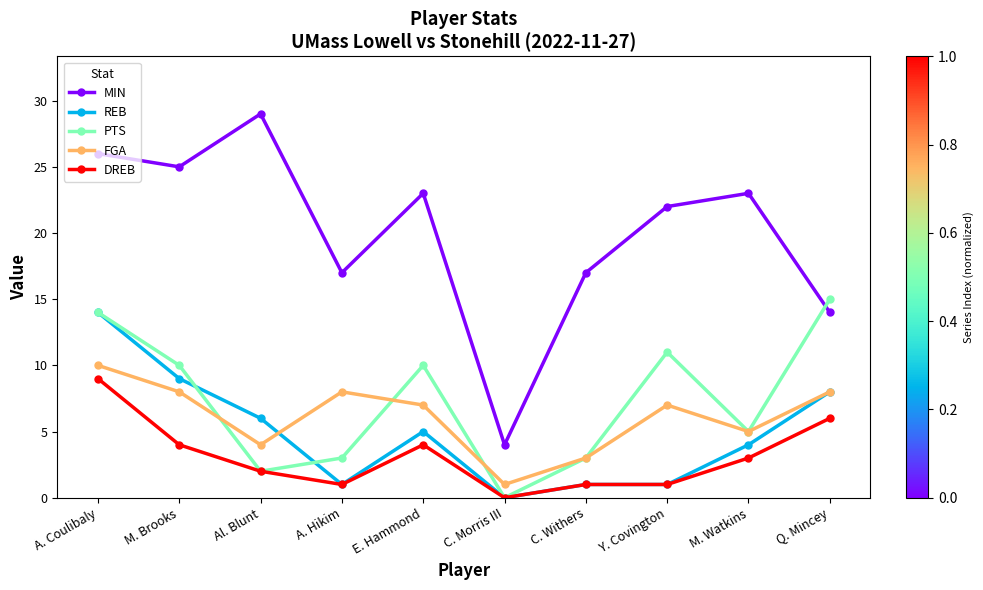

At which label does REB reach its peak?

A. Coulibaly